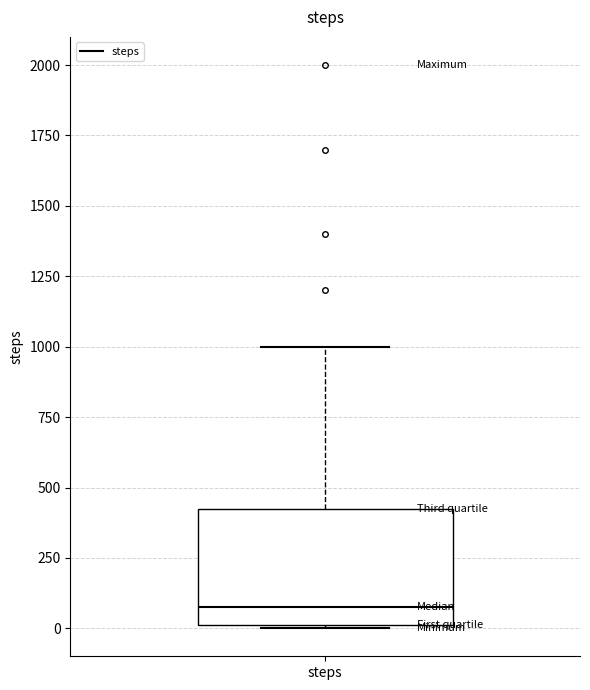

Transcribe this box plot: give where the median line is, the range the box spans, and where the two whiskers end, as read against the y-axis. The values are not printed on the chart, so give them approximately, as read against the axis.

median 100, box 0 to 450, whiskers 0 to 1000